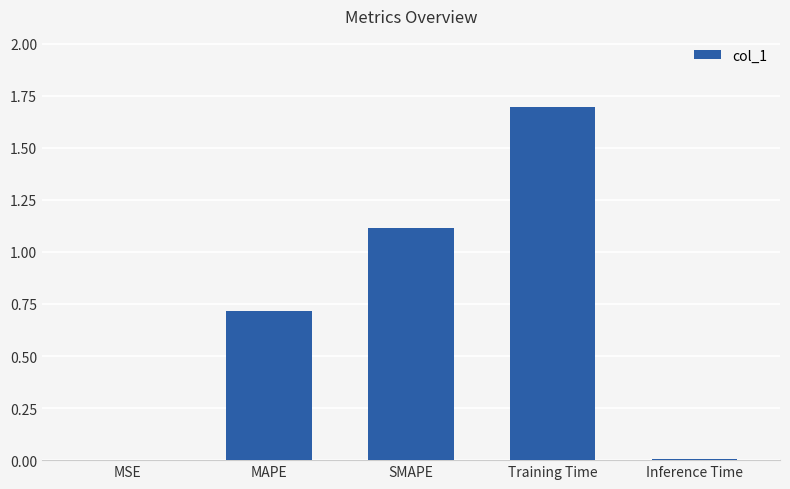

Is it true that the value at SMAPE is 0.4?

False